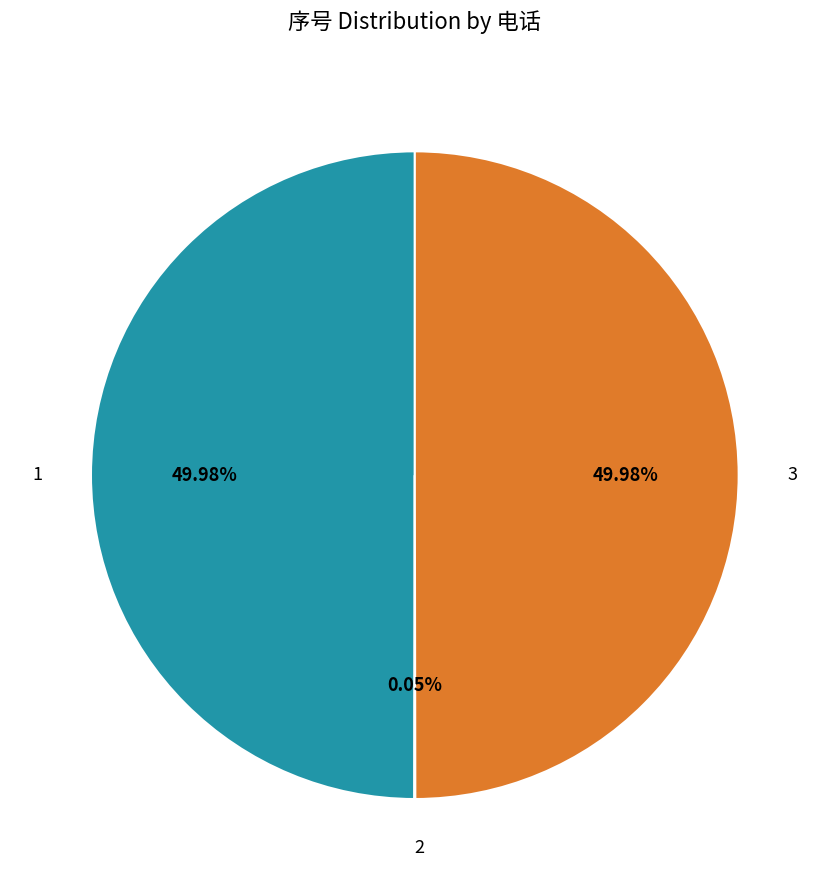

True or false: 3 accounts for 50% of the total.

True